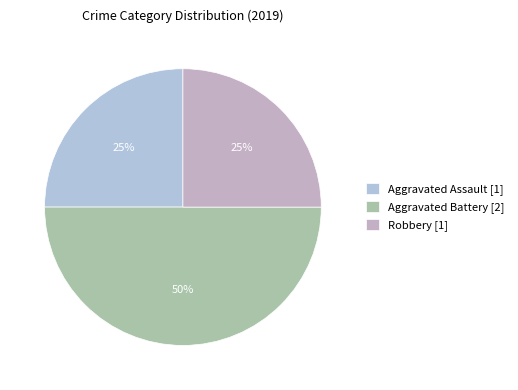

How many segments does this pie chart have?

3